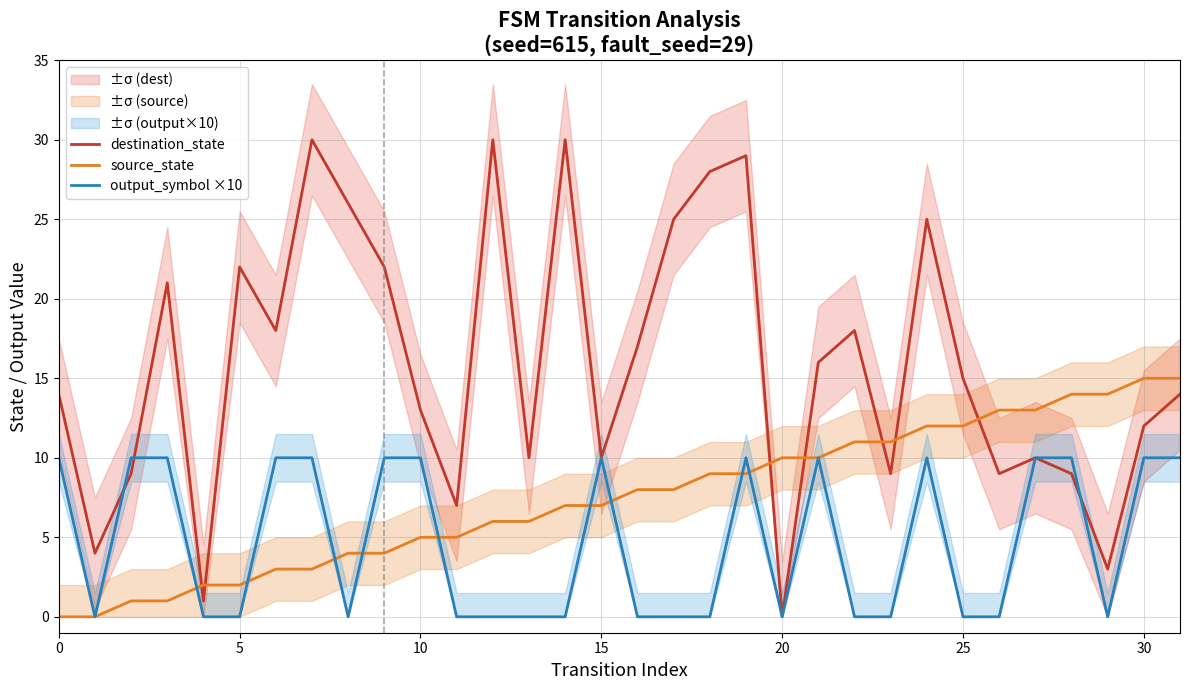

Which series ends up on top after the final intersection of source_state and destination_state?

source_state